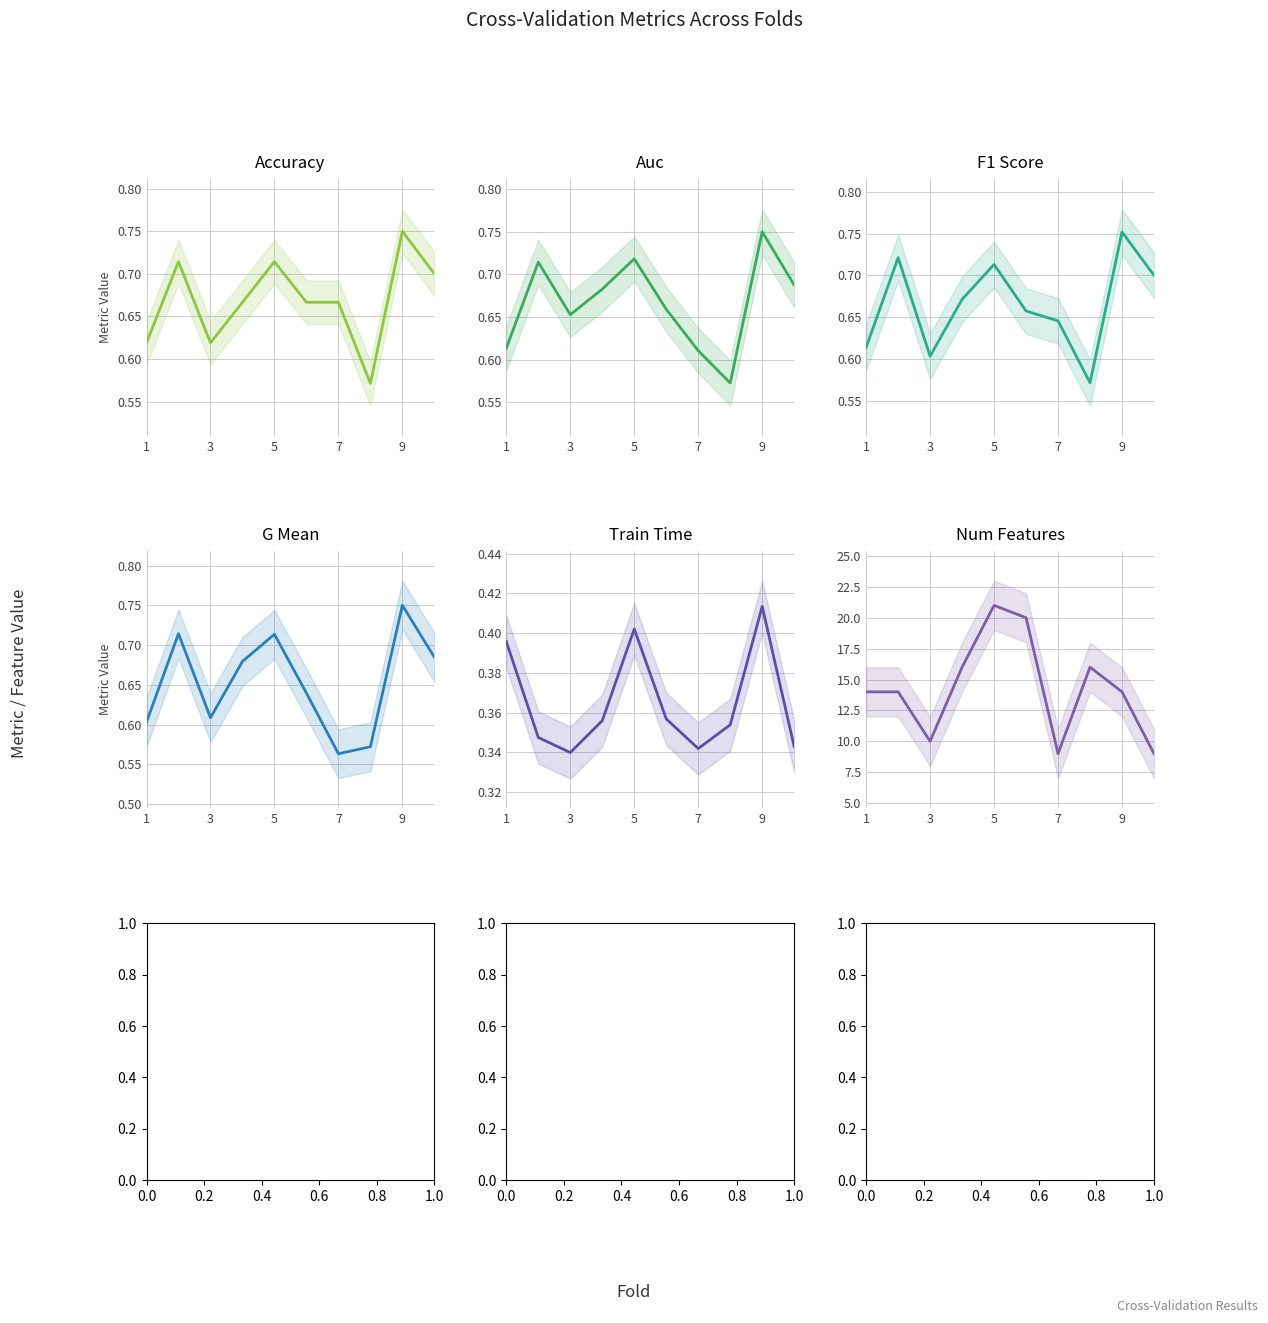

The value of num_features at 9 is 24.4. True or false?

False